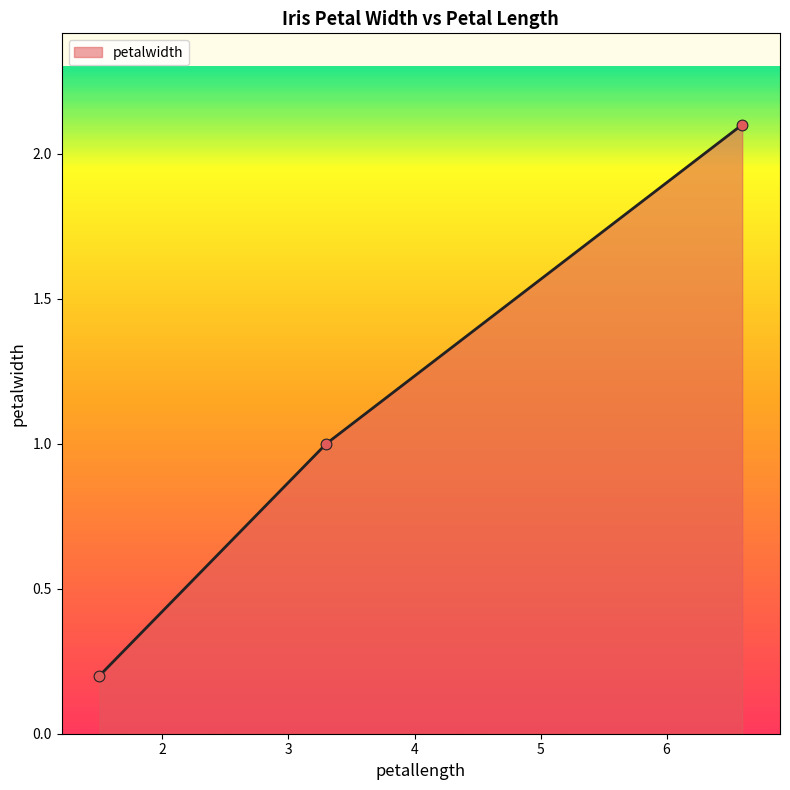

What is the sum of all values?

3.3